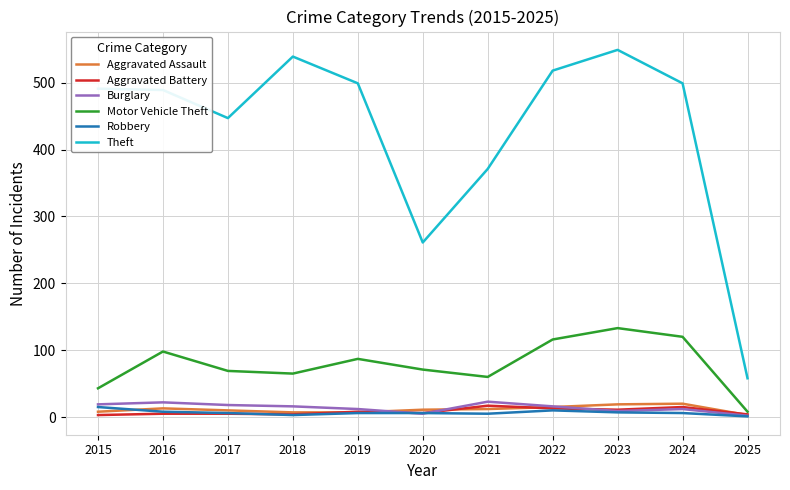

The value of Motor Vehicle Theft at 2024 is 120. True or false?

True